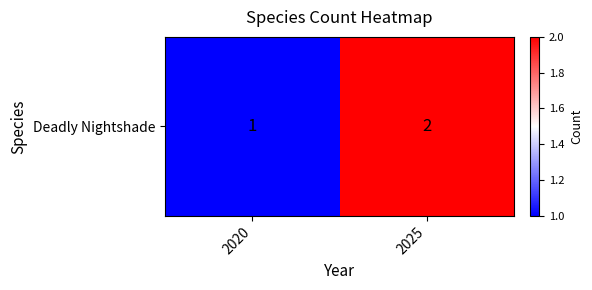

What is the greatest value displayed?

2